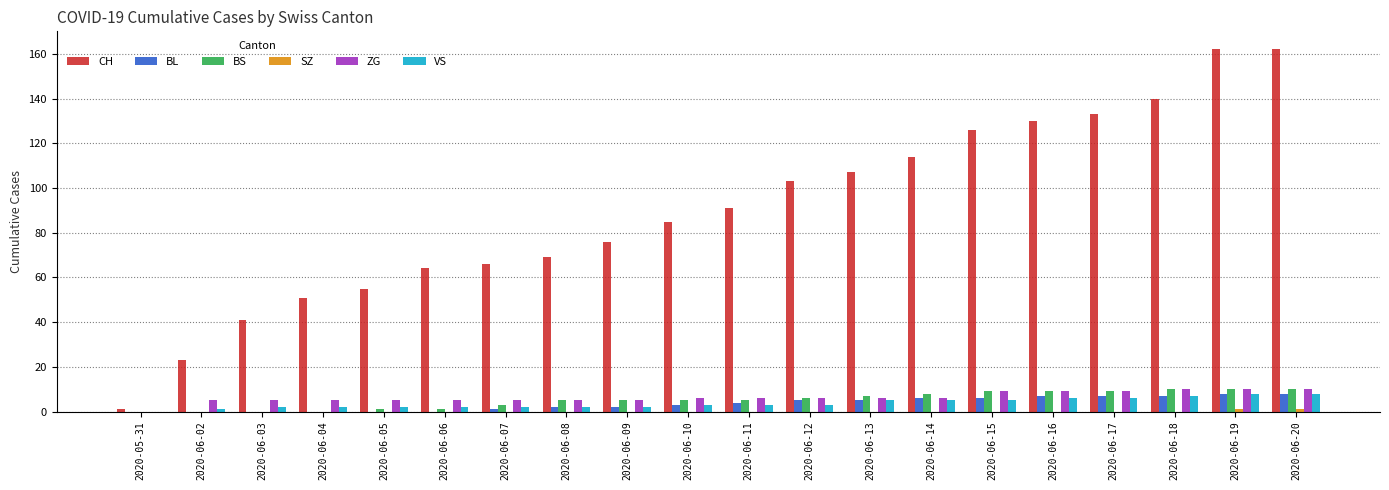

What is the total value across all series at 2020-06-14?

139